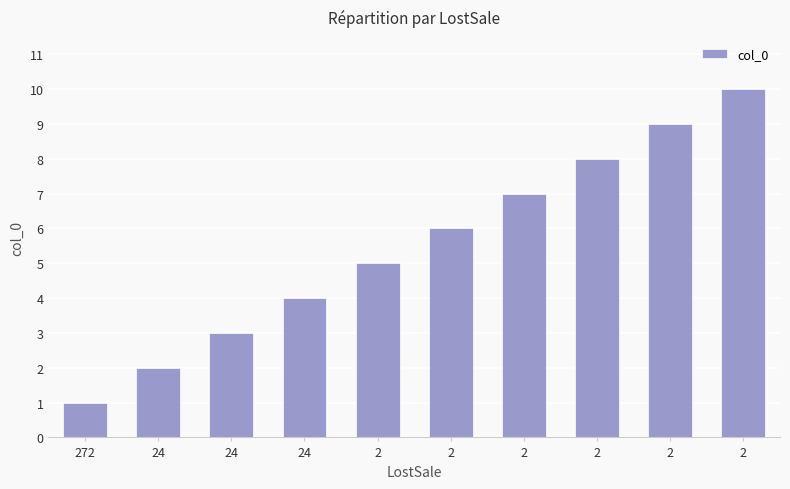

List the labels in order of value, smallest first.

272, 24, 24, 24, 2, 2, 2, 2, 2, 2